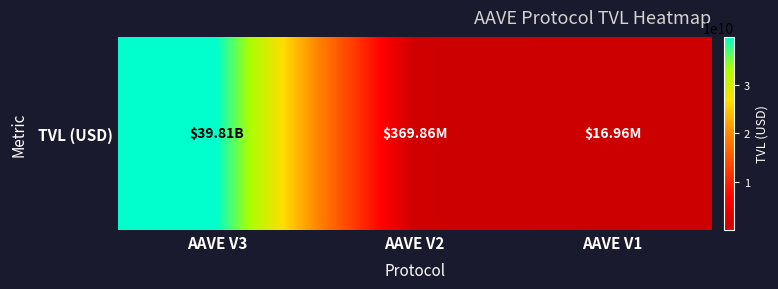

List the labels in order of value, smallest first.

AAVE V1, AAVE V2, AAVE V3